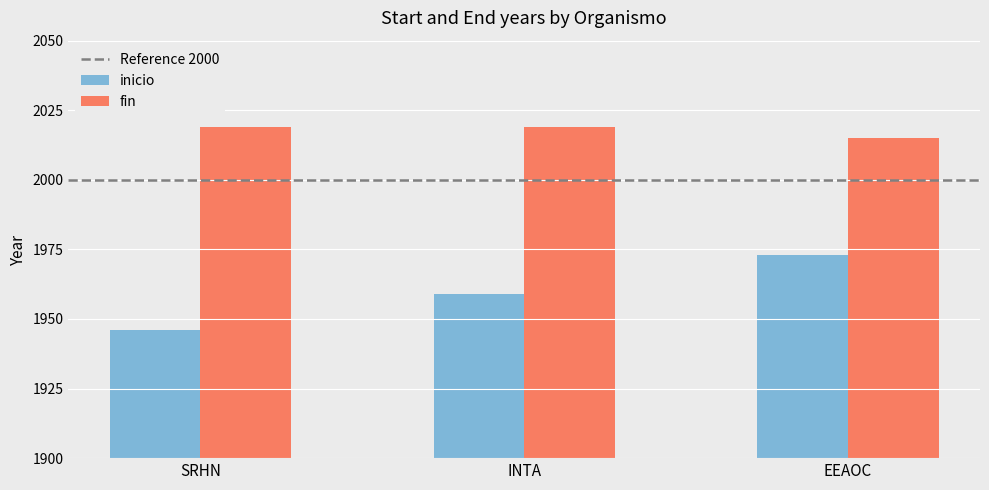

Rank the series by their maximum value, from lowest to highest.

inicio, fin